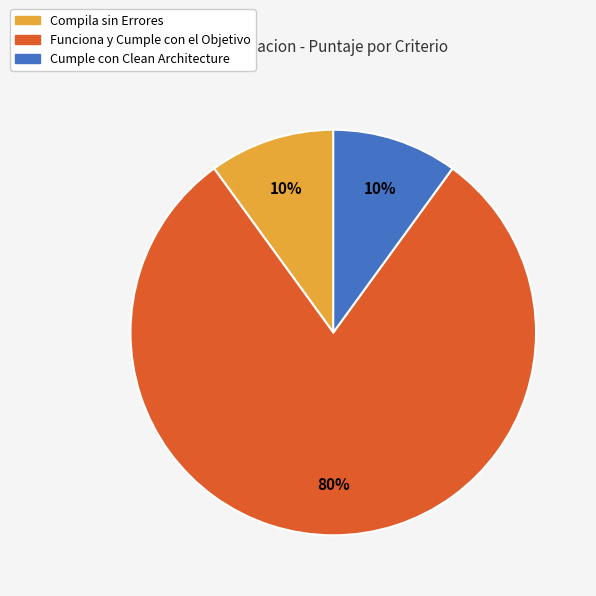

To the nearest percent, what is the difference between the largest and smallest slice percentages?

70%